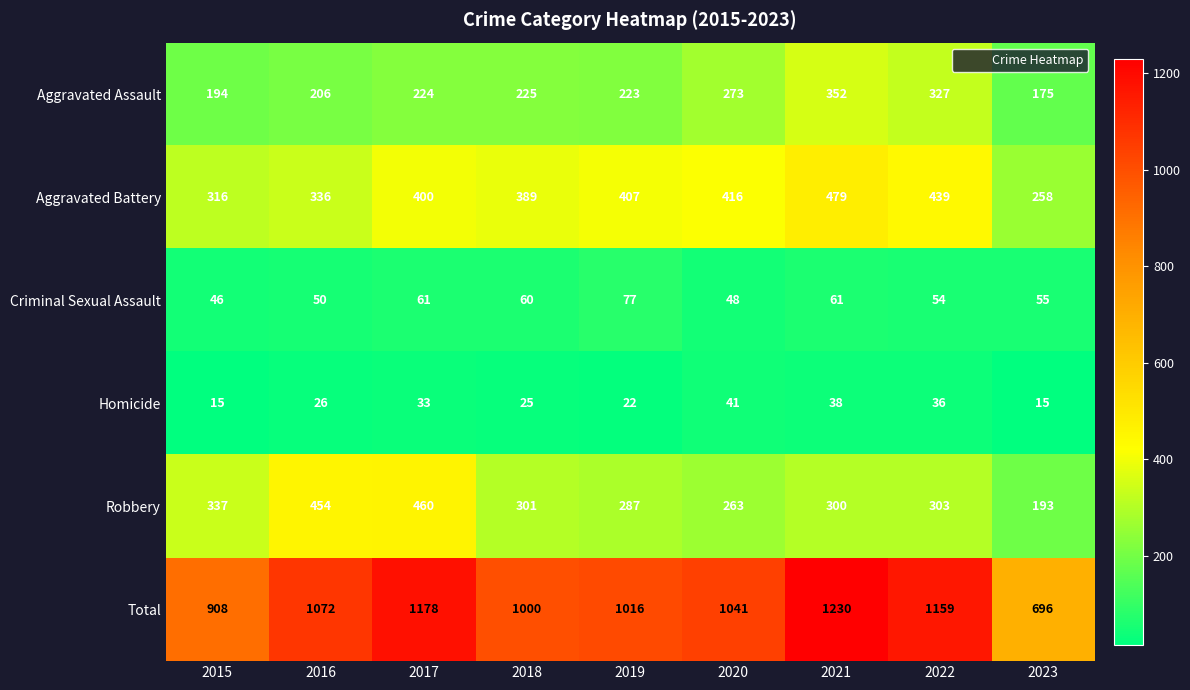

At which category is the sum across all series the highest?

2021